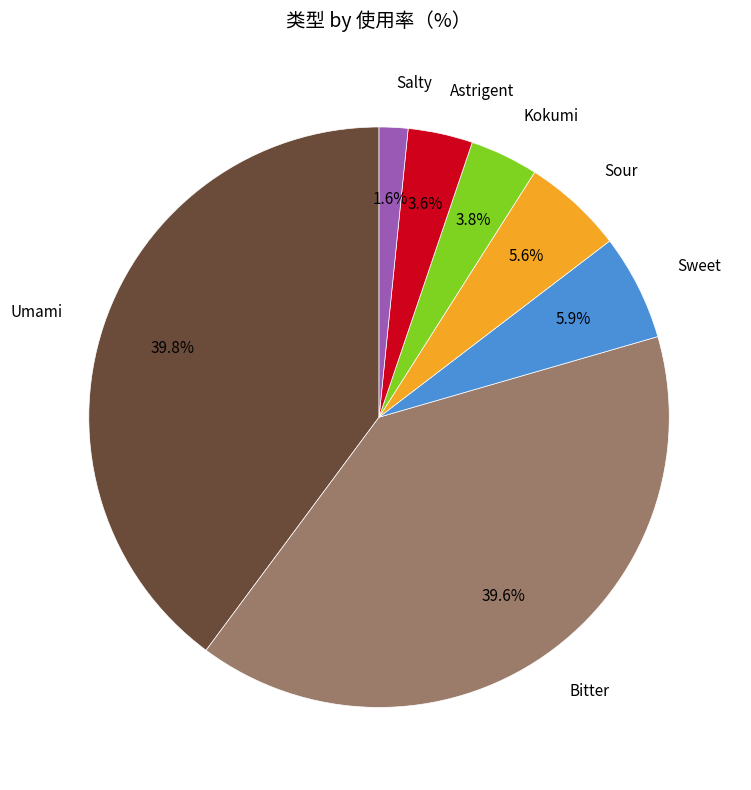

Does Astrigent represent more than half of the total?

No